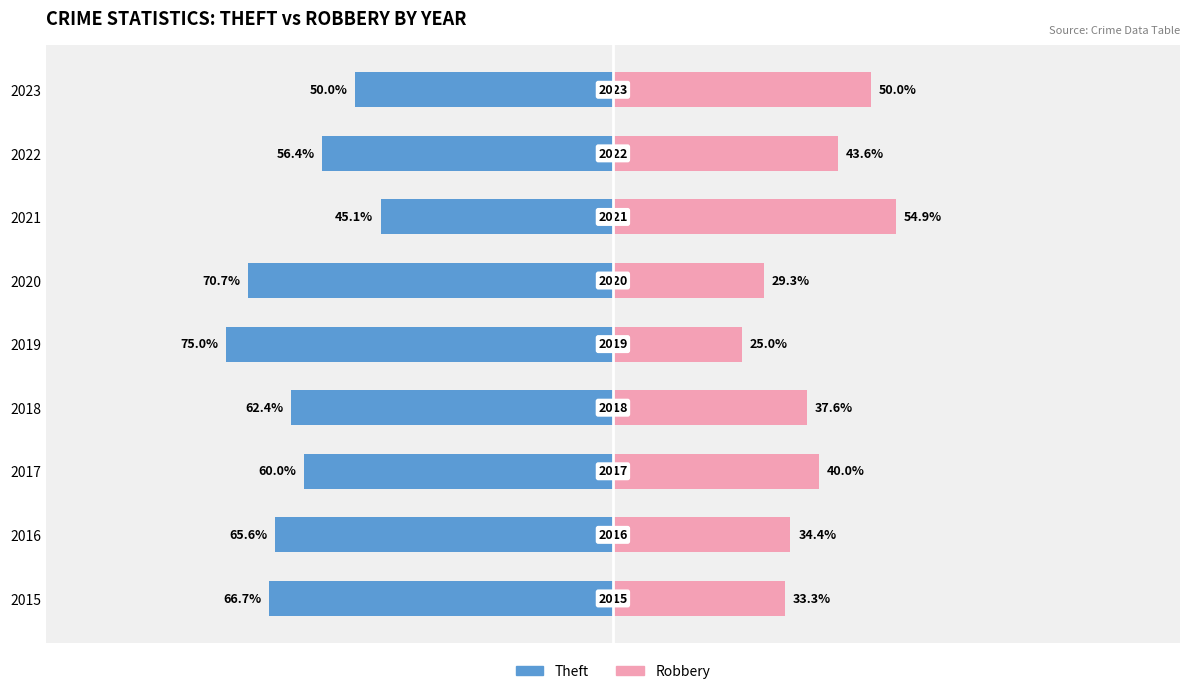

How many bars are there in each group?

2